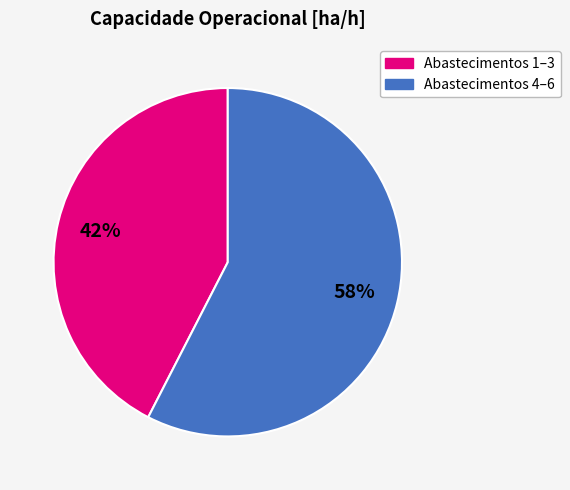

Is there any slice that represents more than half of the pie?

Yes